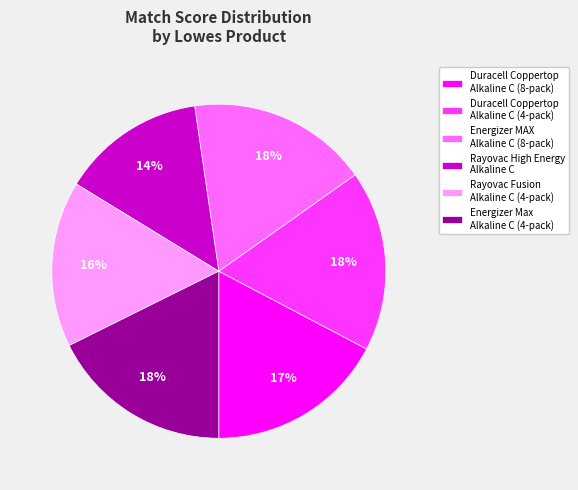

To the nearest percent, what is the average slice percentage?

17%